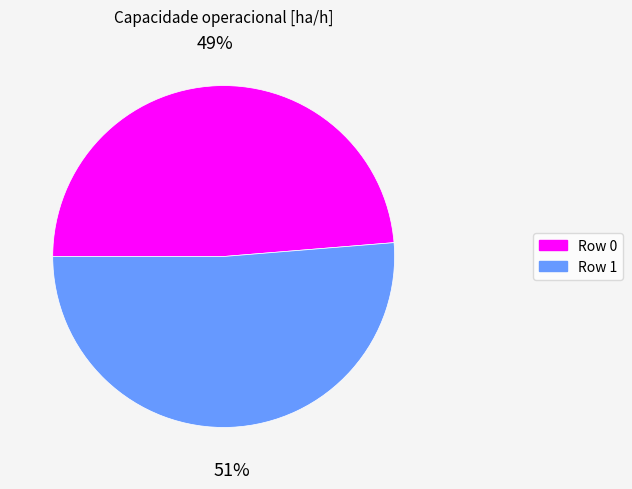

Does Row 1 account for over 50% of the chart?

Yes